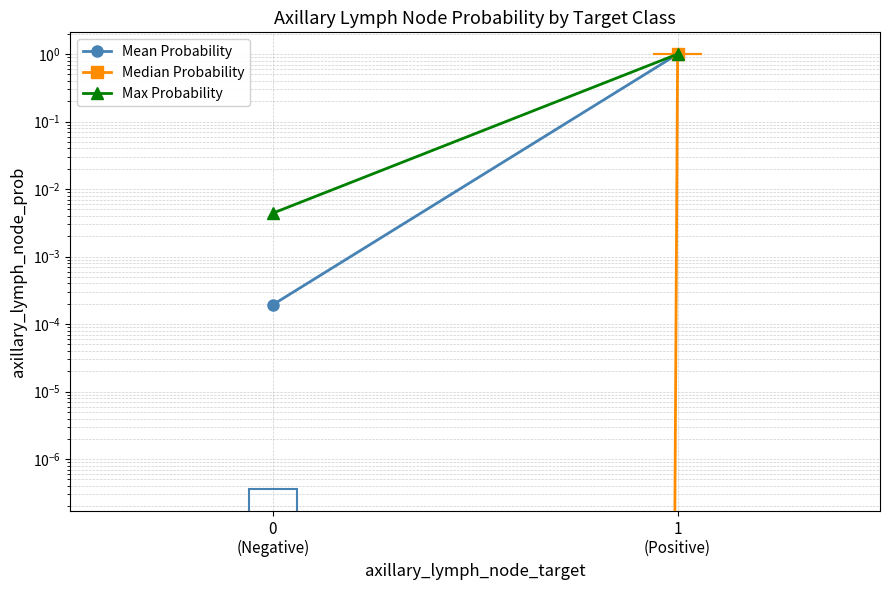

What are all the series names shown in the legend?

Mean Probability, Median Probability, Max Probability